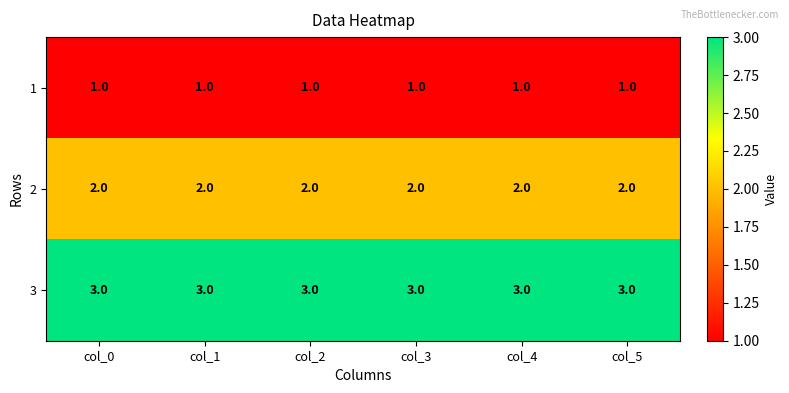

What is the average value of the 3 series?

3